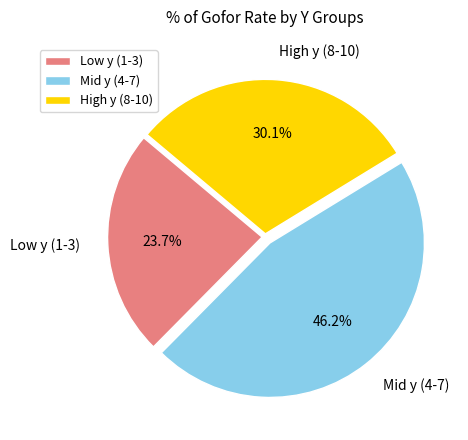

Which category has the biggest portion of the pie?

Mid y (4-7)